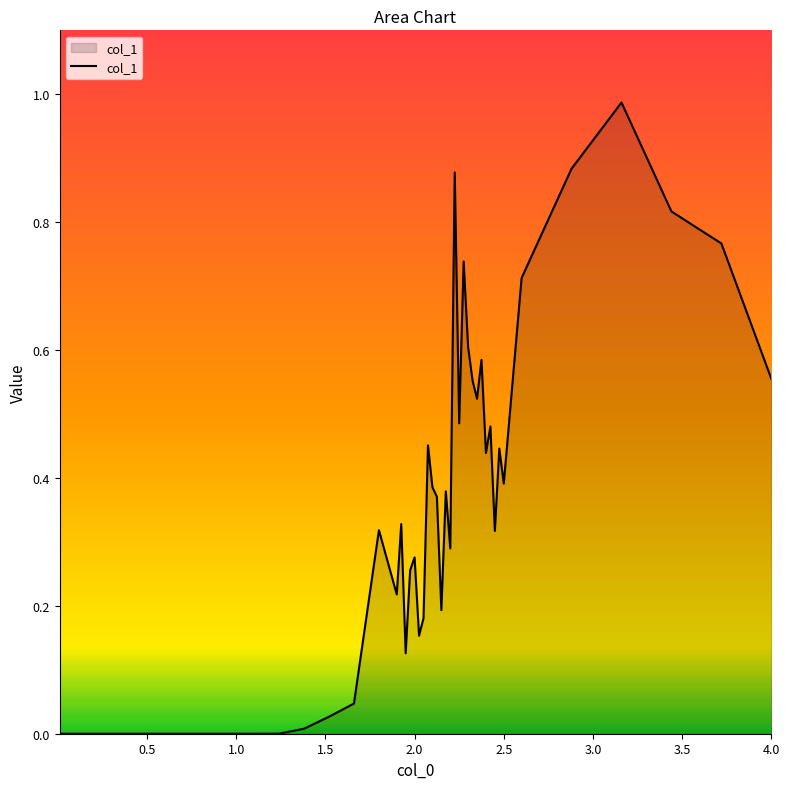

What is the greatest value displayed?

1.0